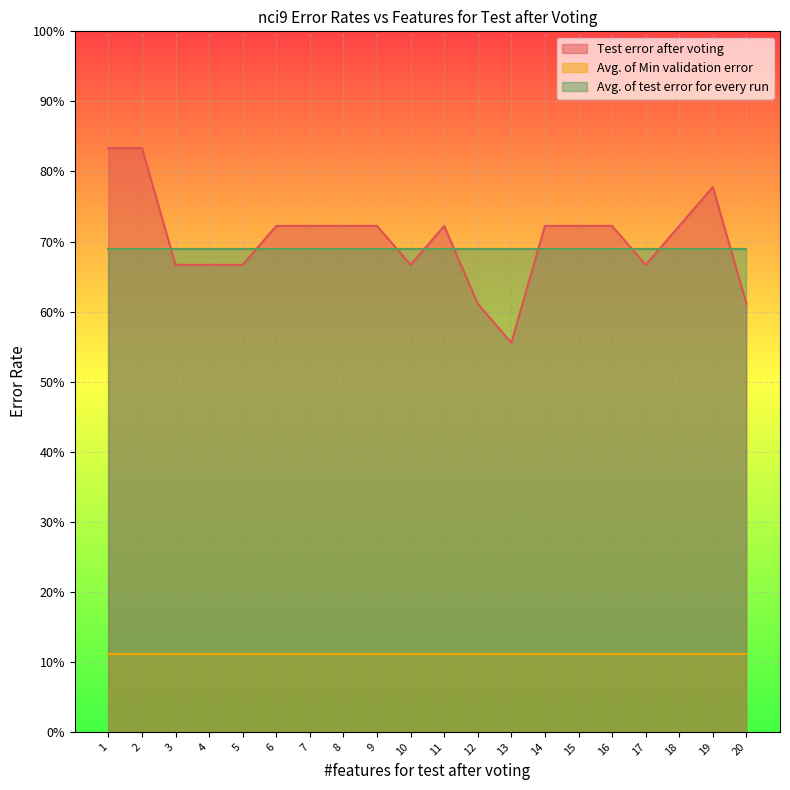

True or false: Avg. of test error for every run has more than 2 points higher than both neighbors.

False